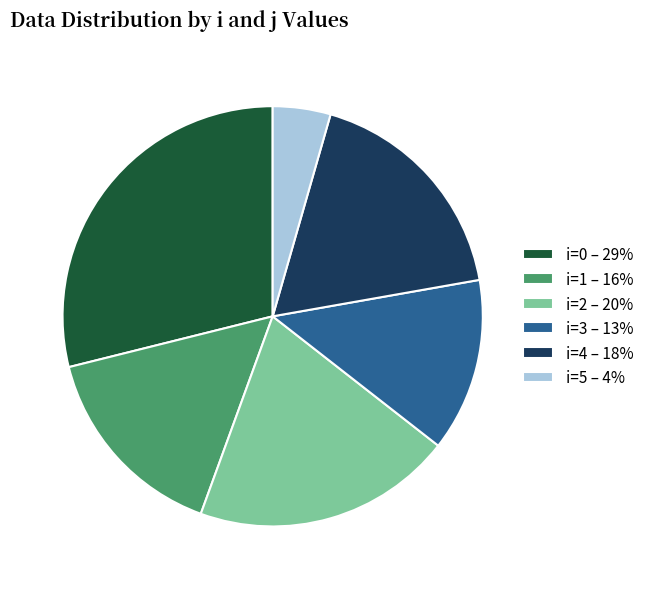

Is it true that i=0 – 29% is 29% of the pie?

True